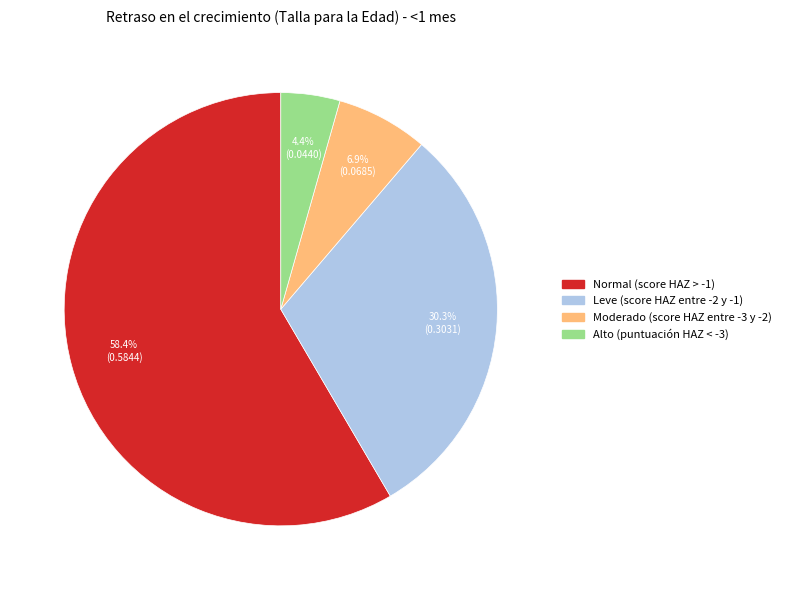

Which has a higher value, Leve (score HAZ entre -2 y -1) or Alto (puntuación HAZ < -3)?

Leve (score HAZ entre -2 y -1)